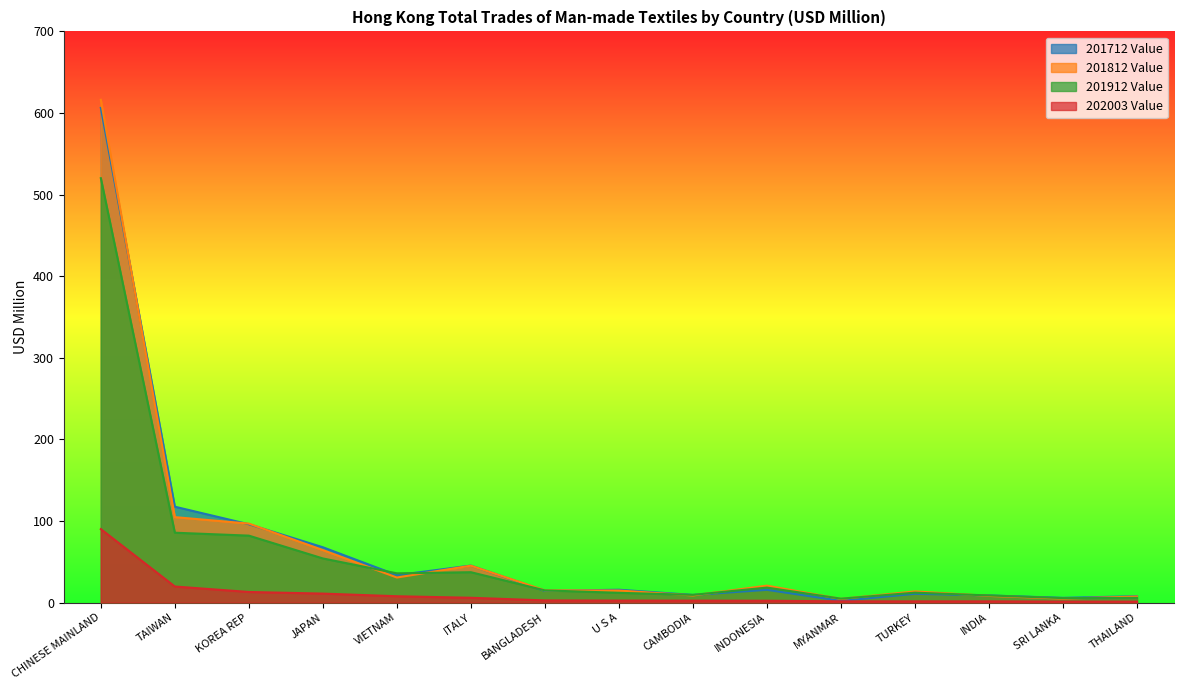

What is the maximum value for 201812 Value?

616.1